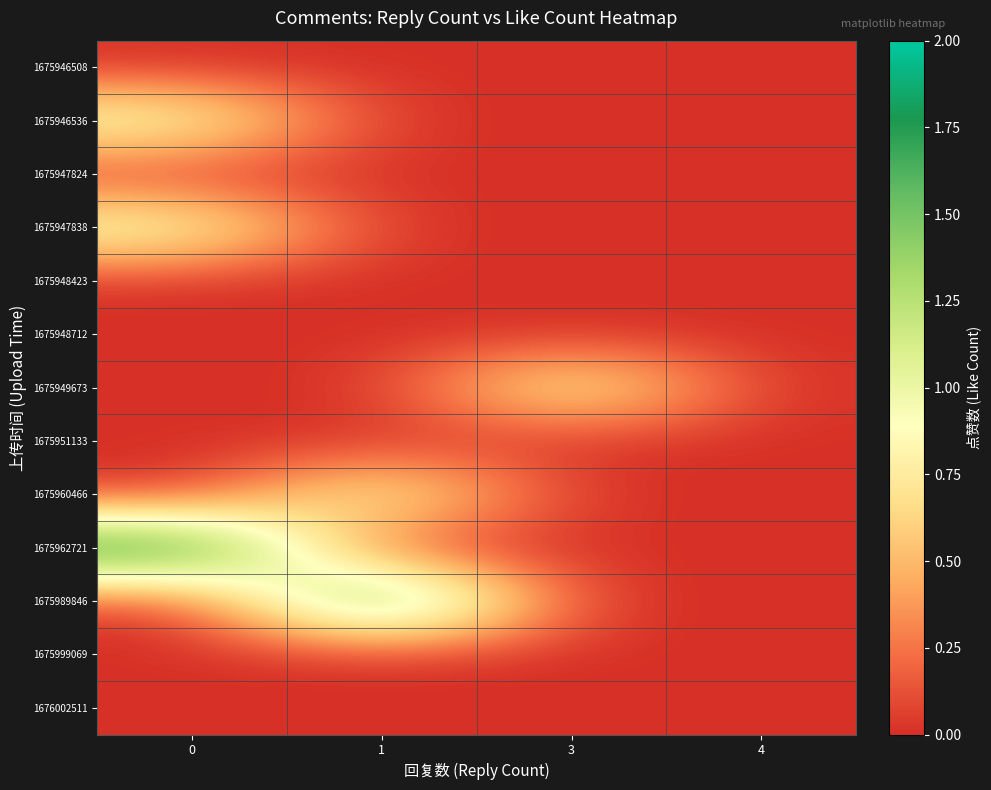

How many data points does each series have?

4